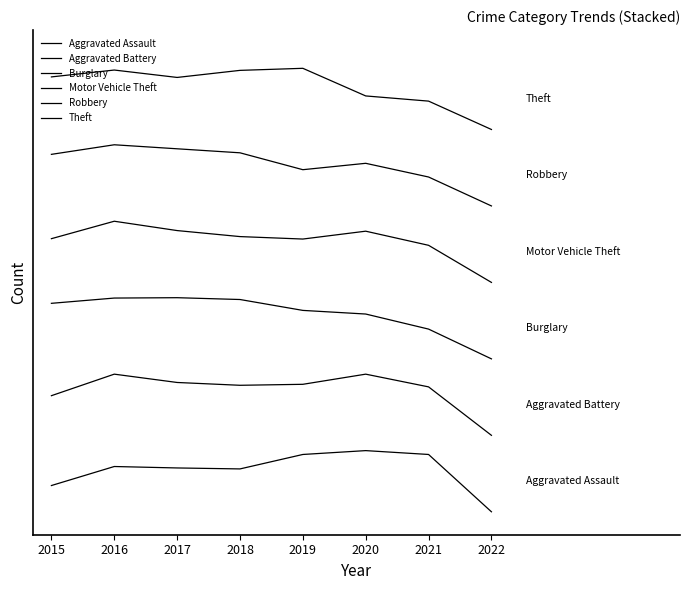

The value of Burglary at 2016 is 2.8. True or false?

True